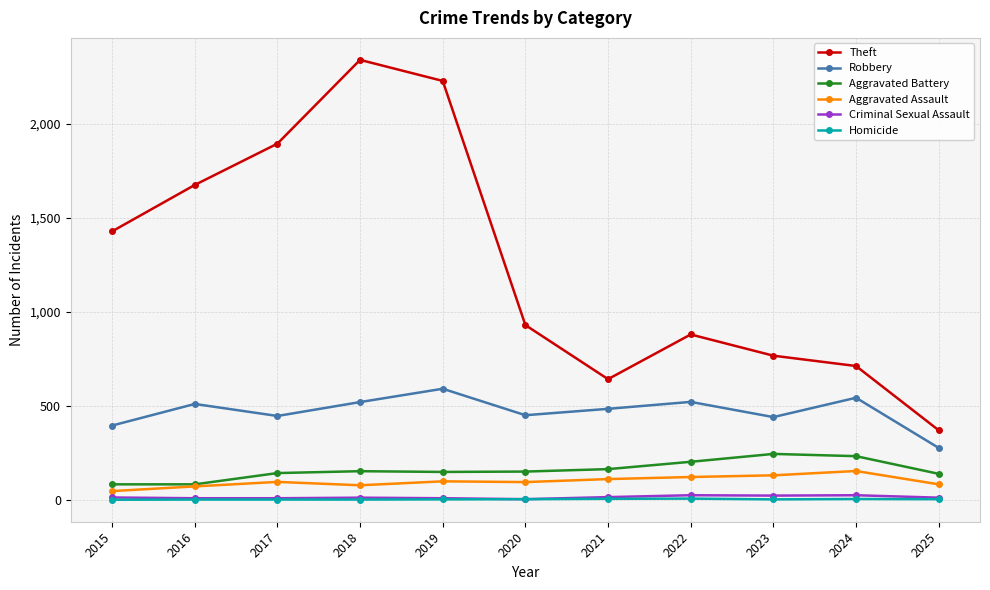

Which series changed the most between 2017 and 2022?

Theft